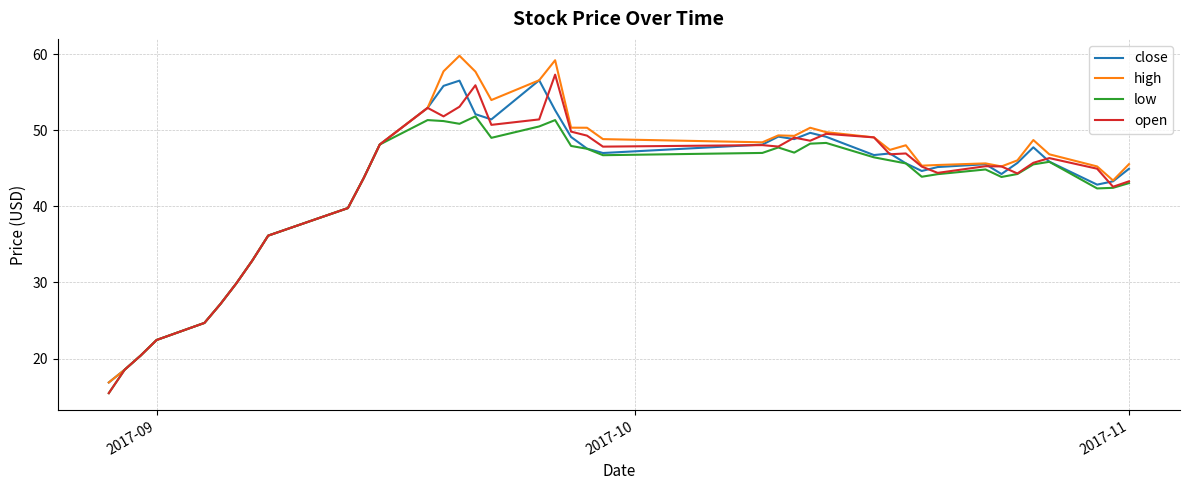

What is the smallest value displayed?

15.5